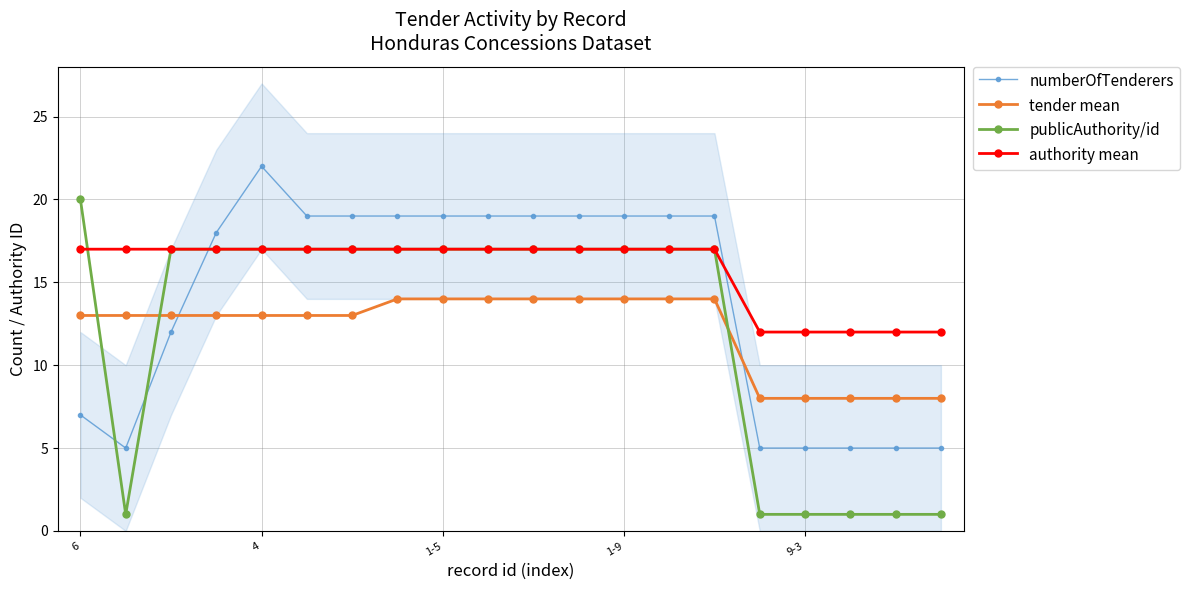

What is the difference between the maximum and second lowest values in the tender mean series?

6